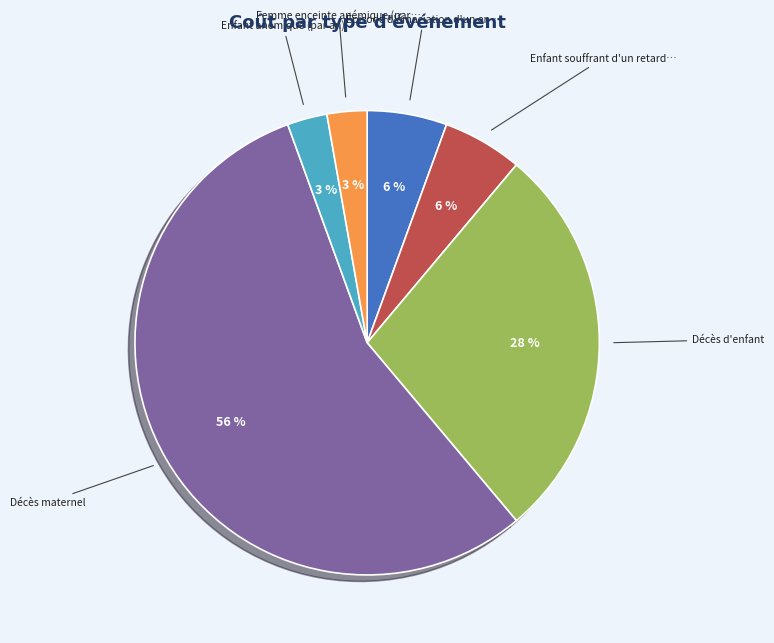

Is there a majority slice in this chart?

Yes